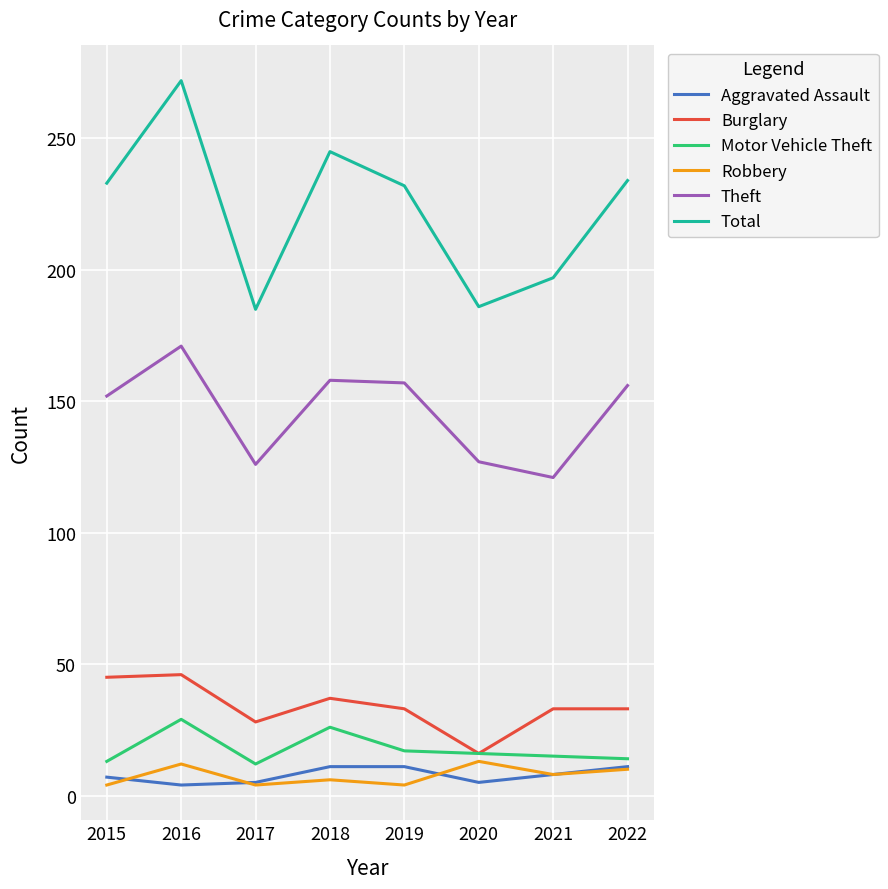

What is the difference between the maximum and second lowest values in the Robbery series?

9